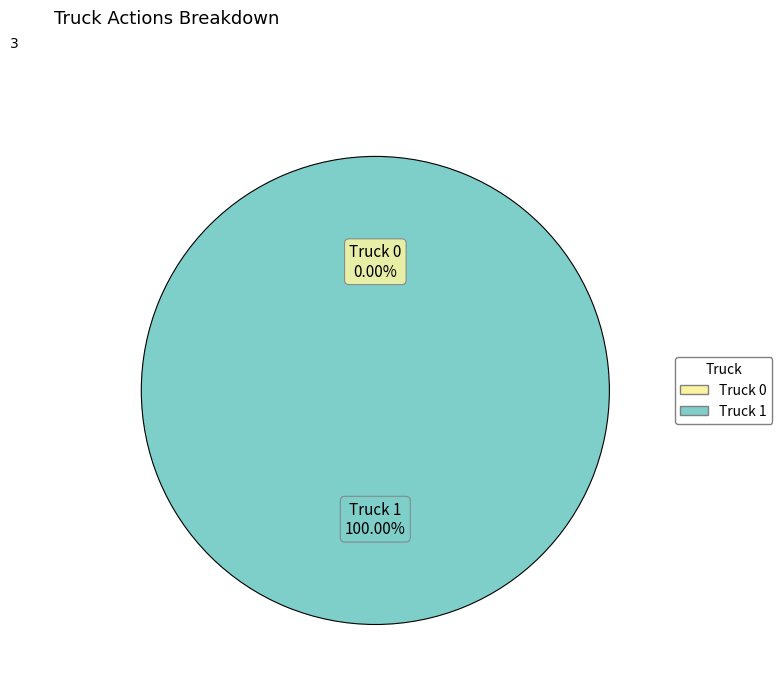

To the nearest percent, what is the difference between the largest and smallest slice percentages?

100%